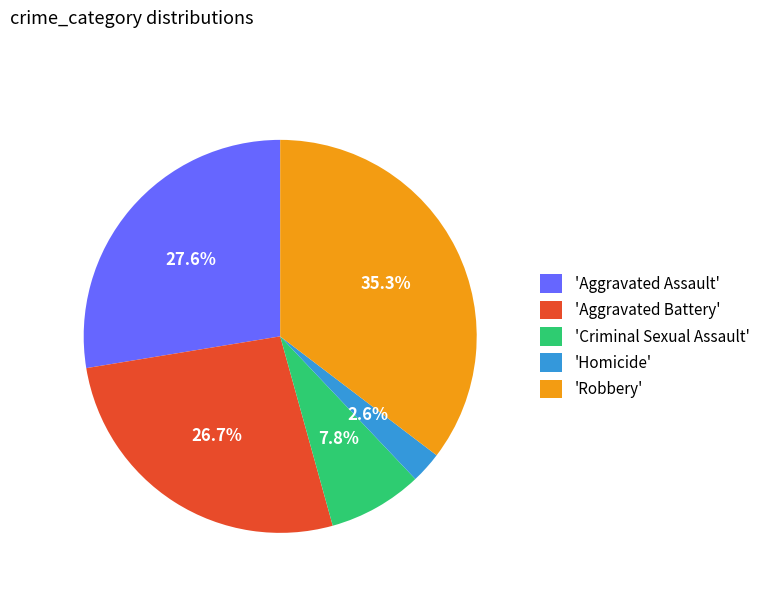

How many slices are in this pie chart?

5